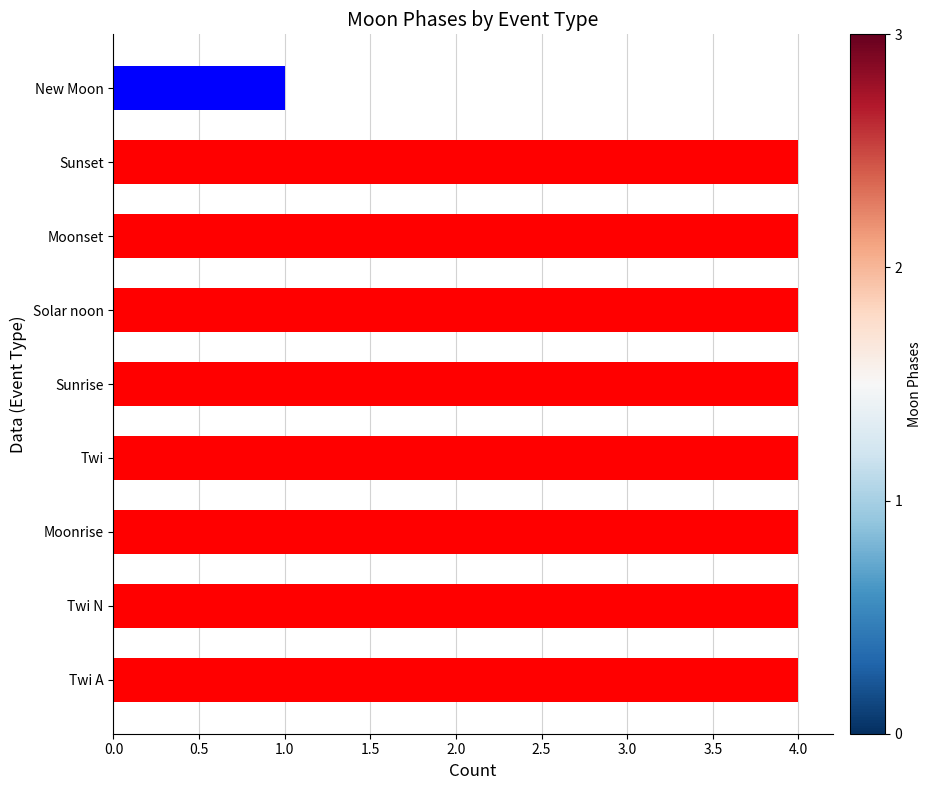

Are the bars horizontal?

Yes